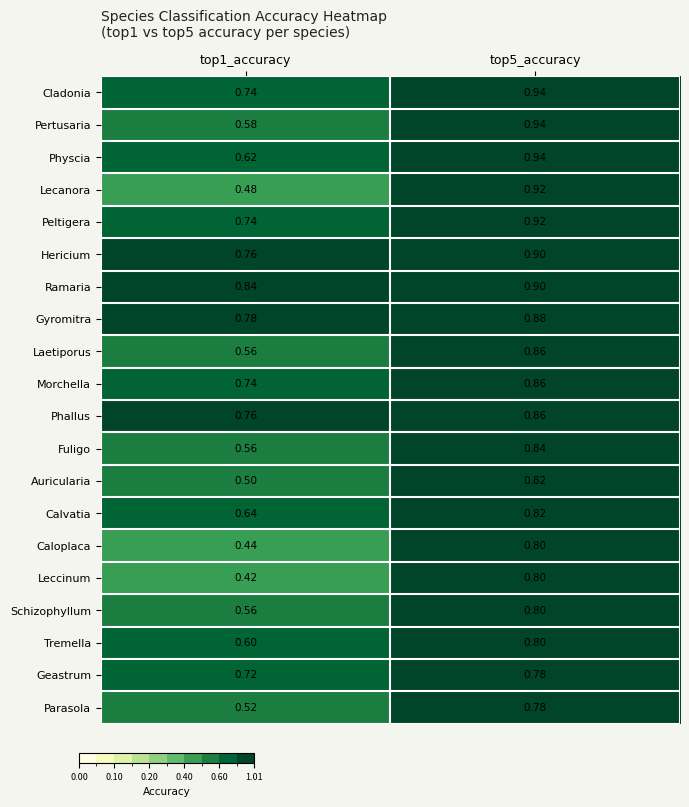

Is the value of Physcia at top1_accuracy greater than the value of Calvatia at top5_accuracy?

No